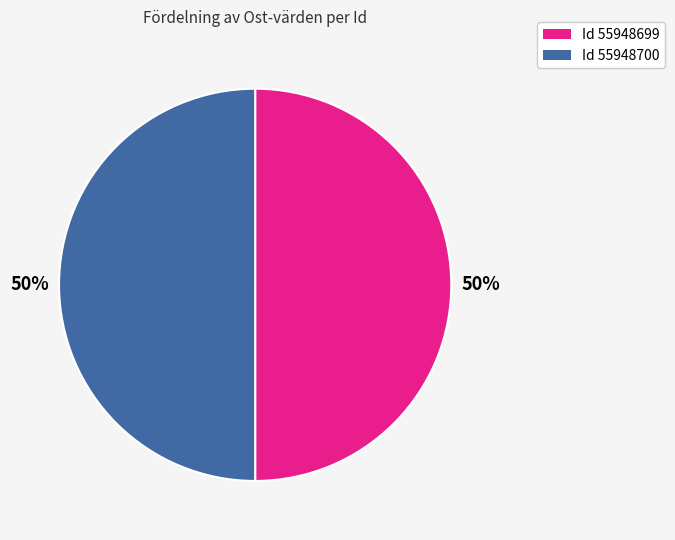

To the nearest percent, what is the average slice percentage?

50%